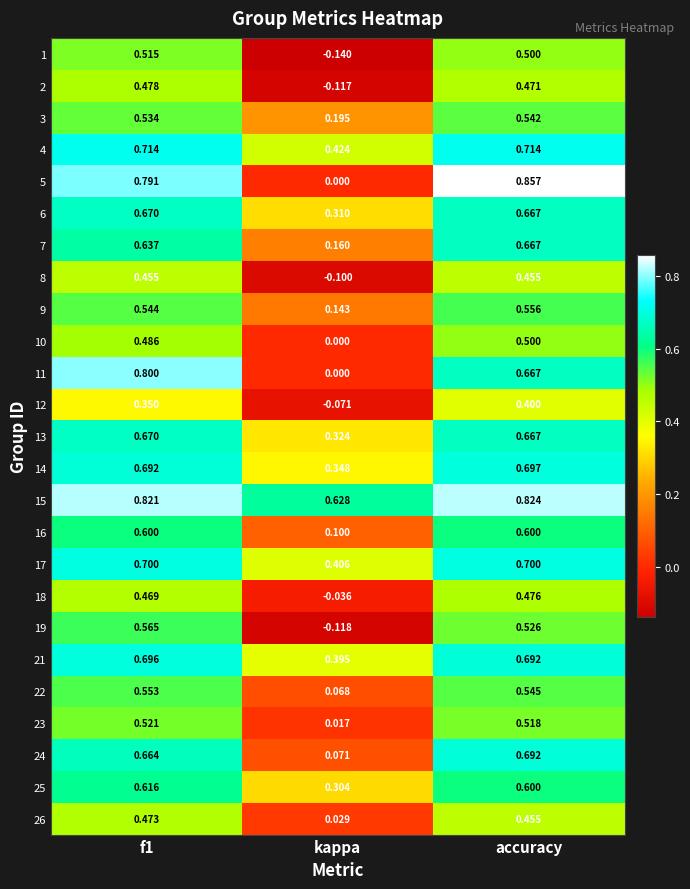

What is the smallest value displayed?

-0.1